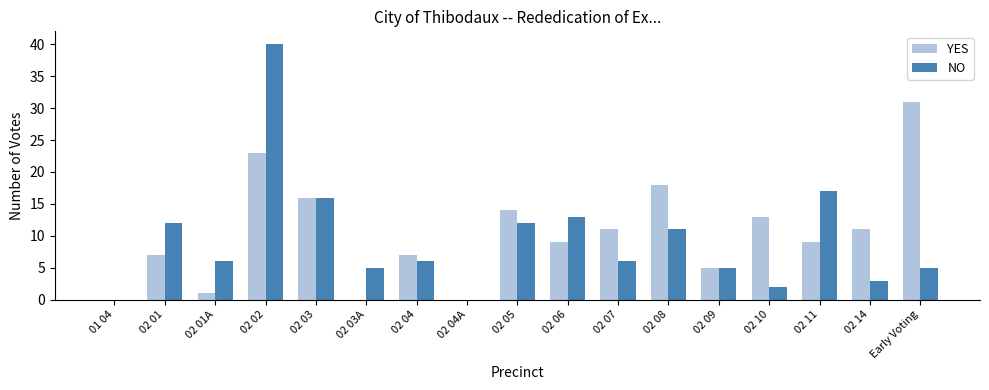

What is the maximum value shown in the chart?

40